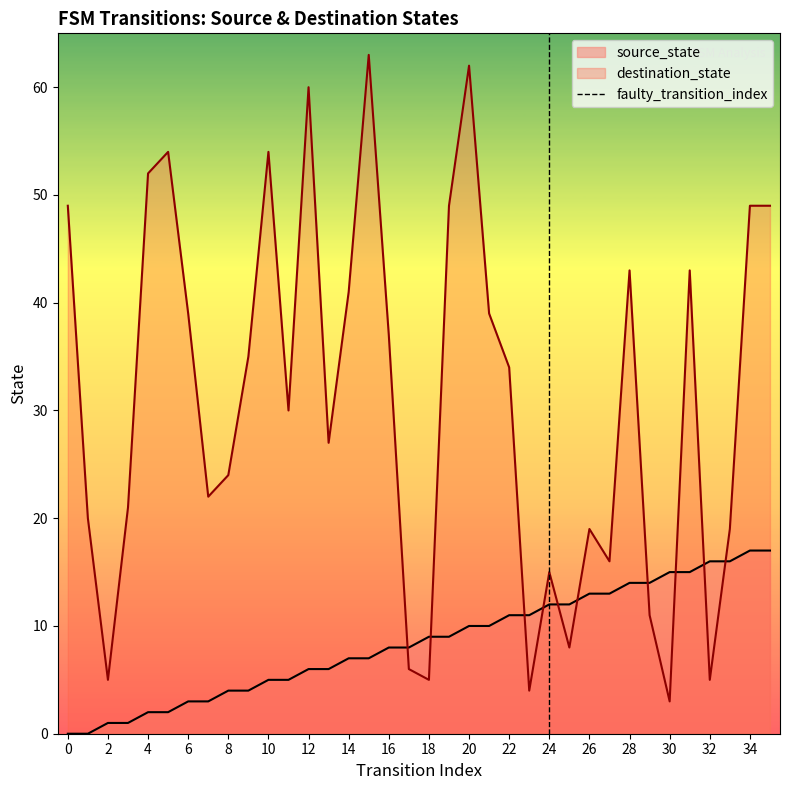

The value of destination_state at 16 is 37. True or false?

True